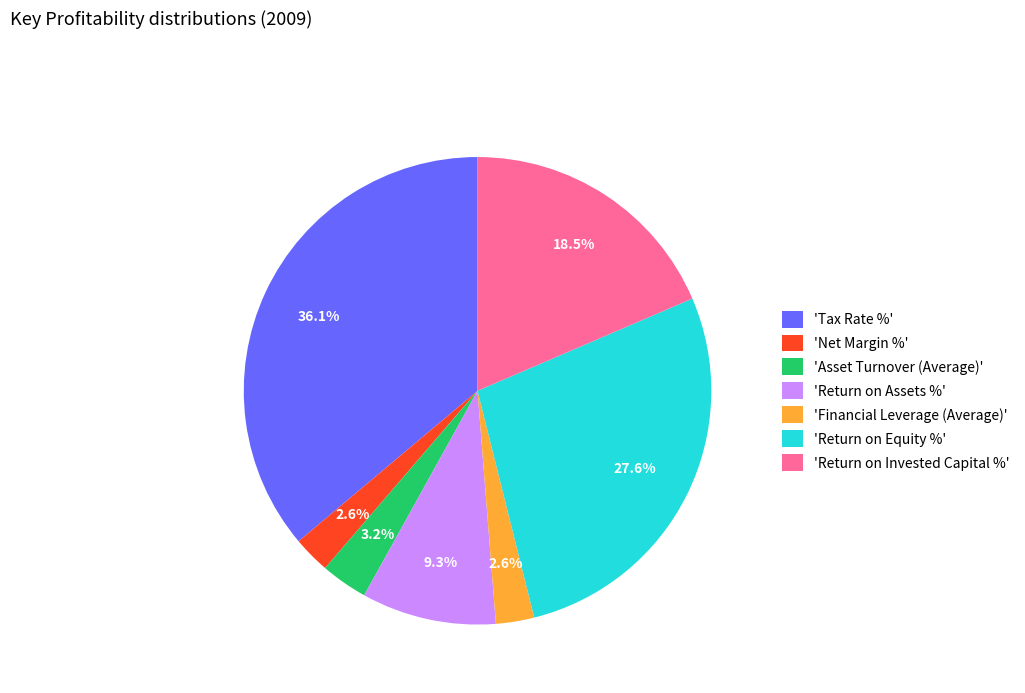

Which slice is the largest?

'Tax Rate %'